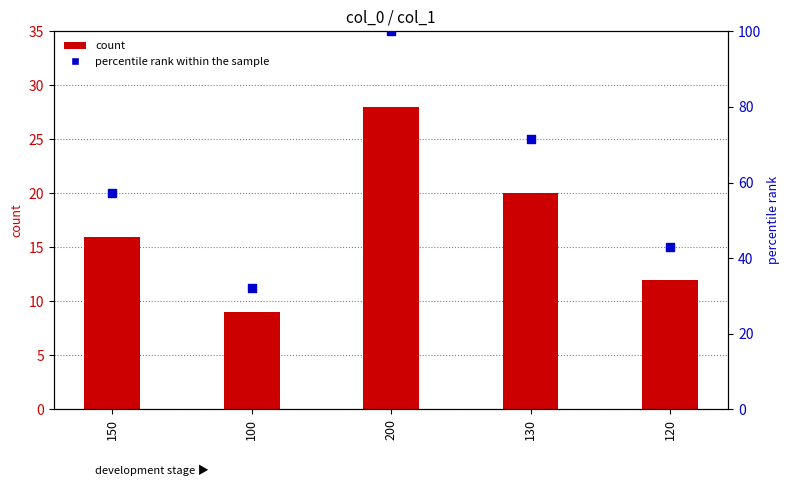

At how many categories does at least one series exceed 50?

3